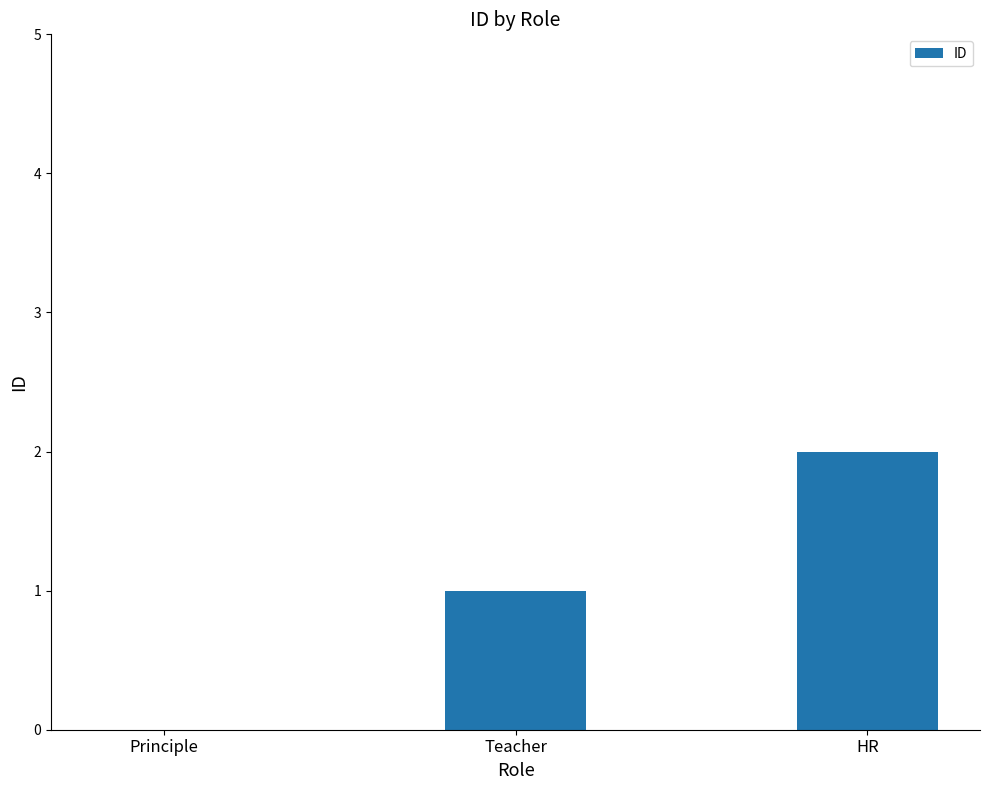

Reading right to left, what are all the values shown in this chart?

2	1	0